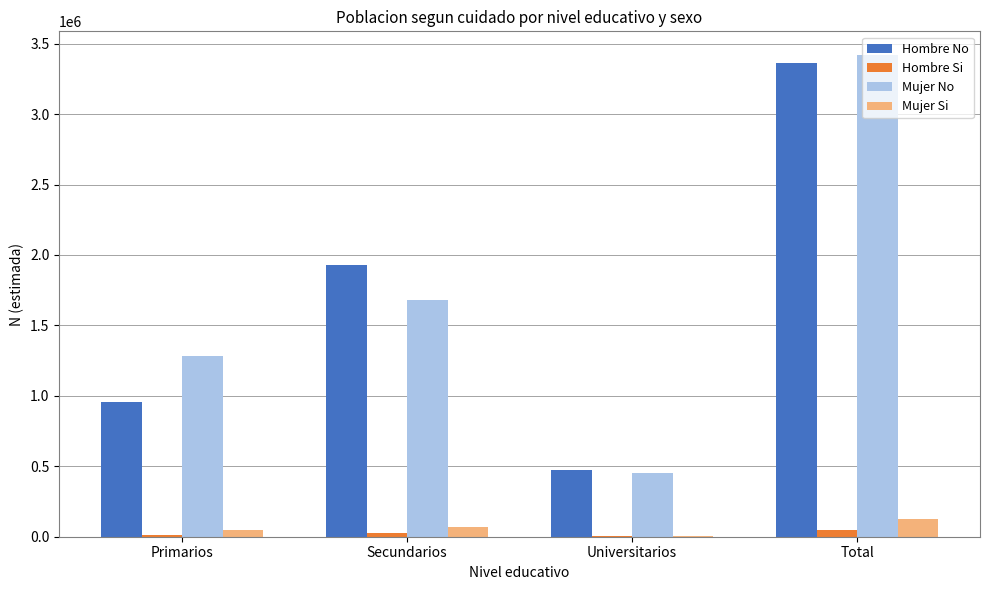

True or false: Hombre No has a value of 956329 at Primarios.

True